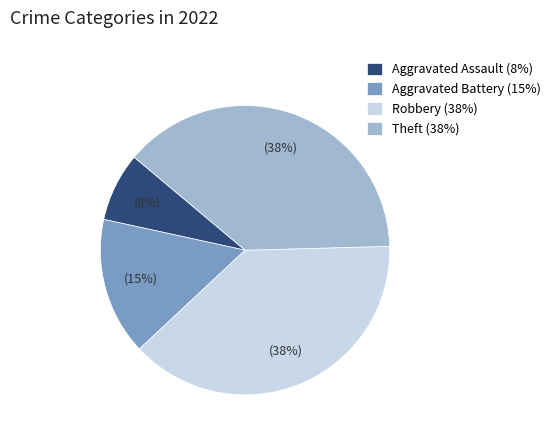

What is the smallest slice in the pie chart?

Aggravated Assault